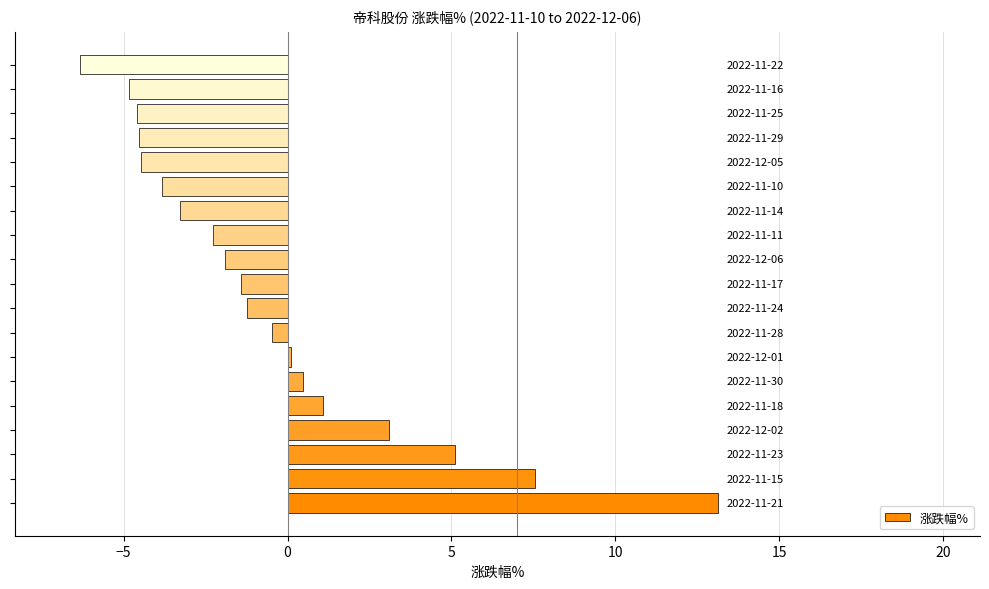

How many distinct data groups are displayed?

1